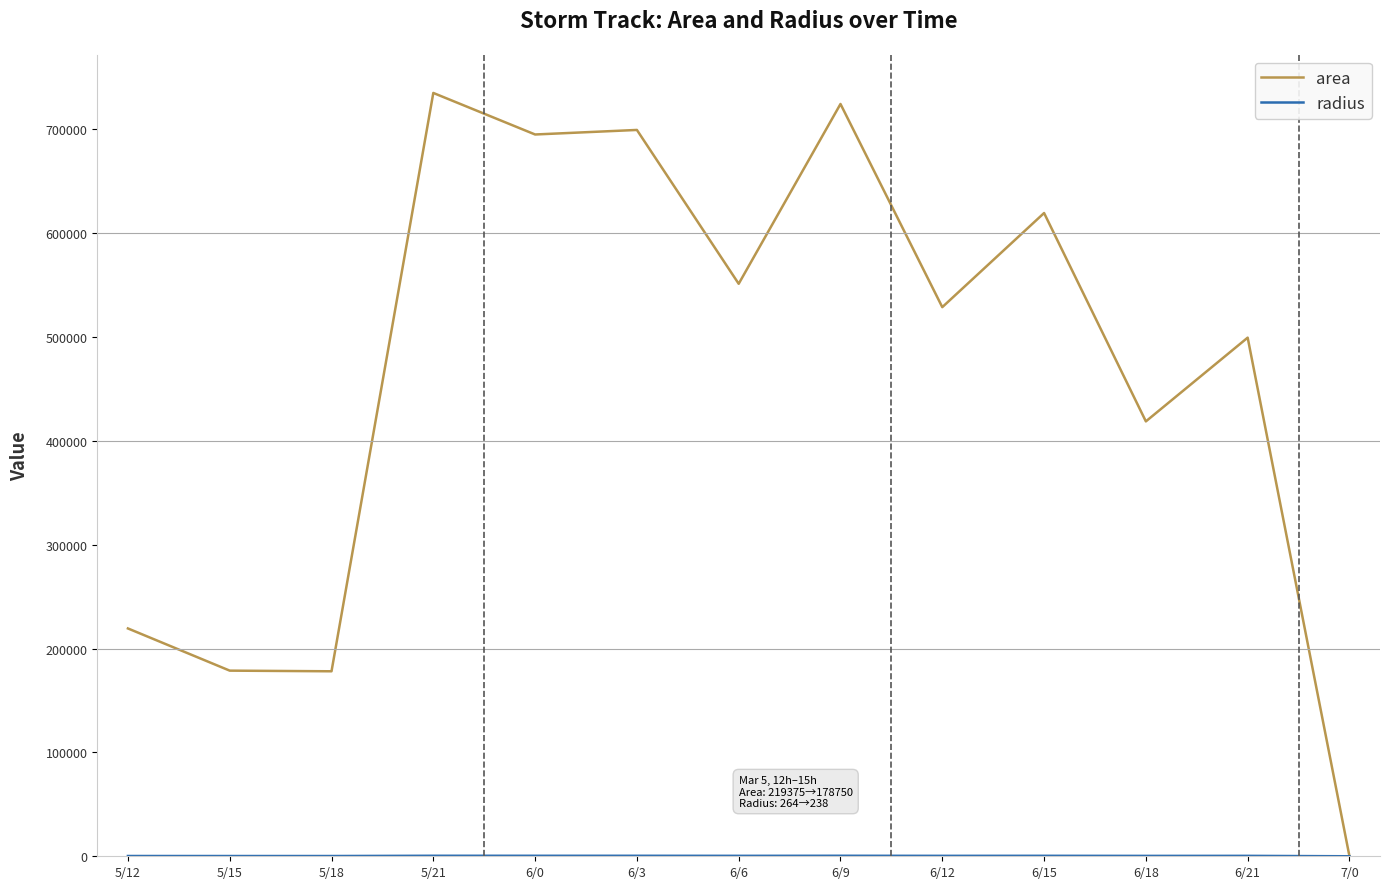

What is the difference between the maximum and minimum values in the area series?

735000.0